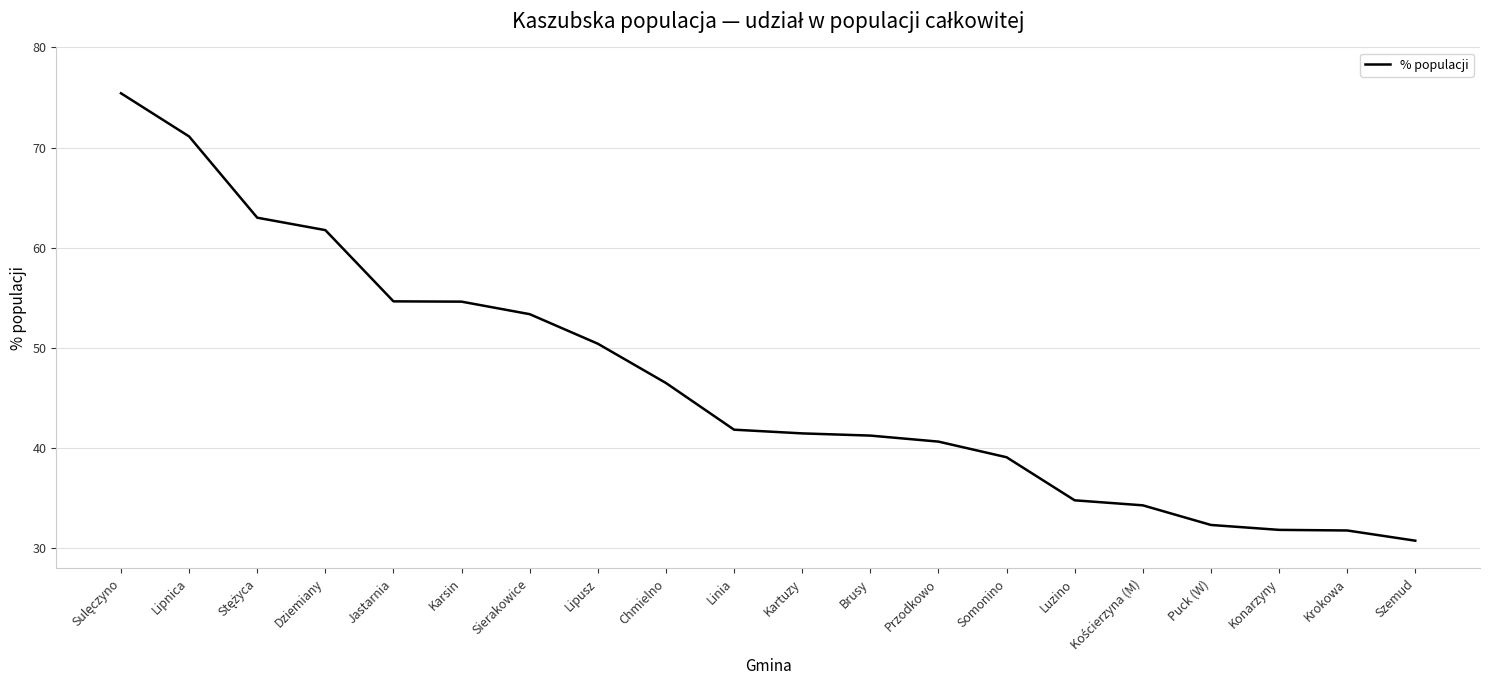

What is the approximate value at Luzino?

34.8